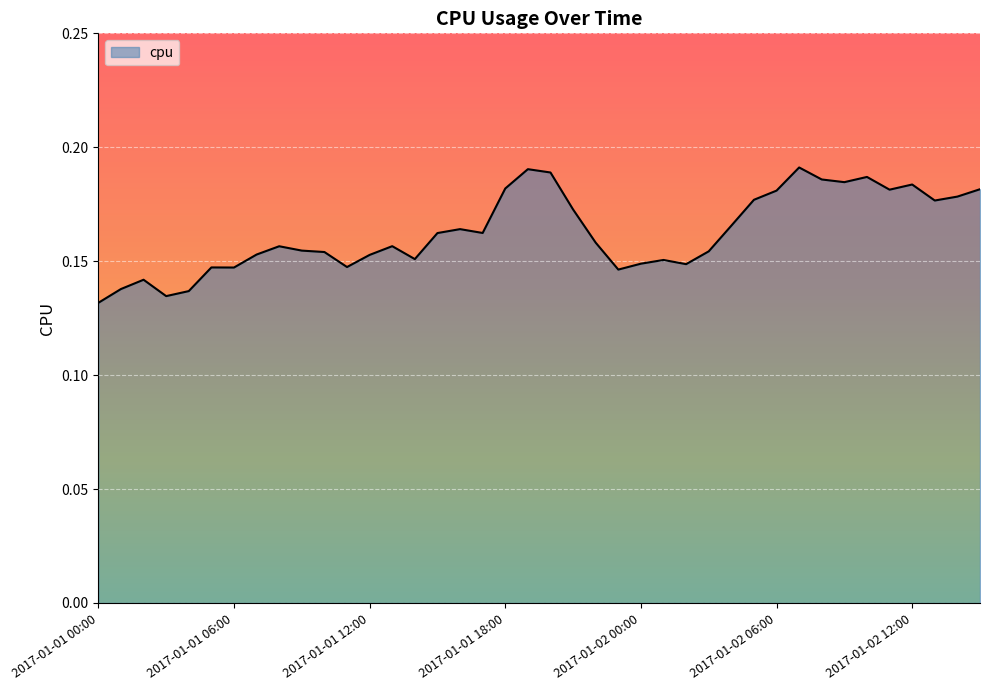

Count the number of data series in this chart.

1